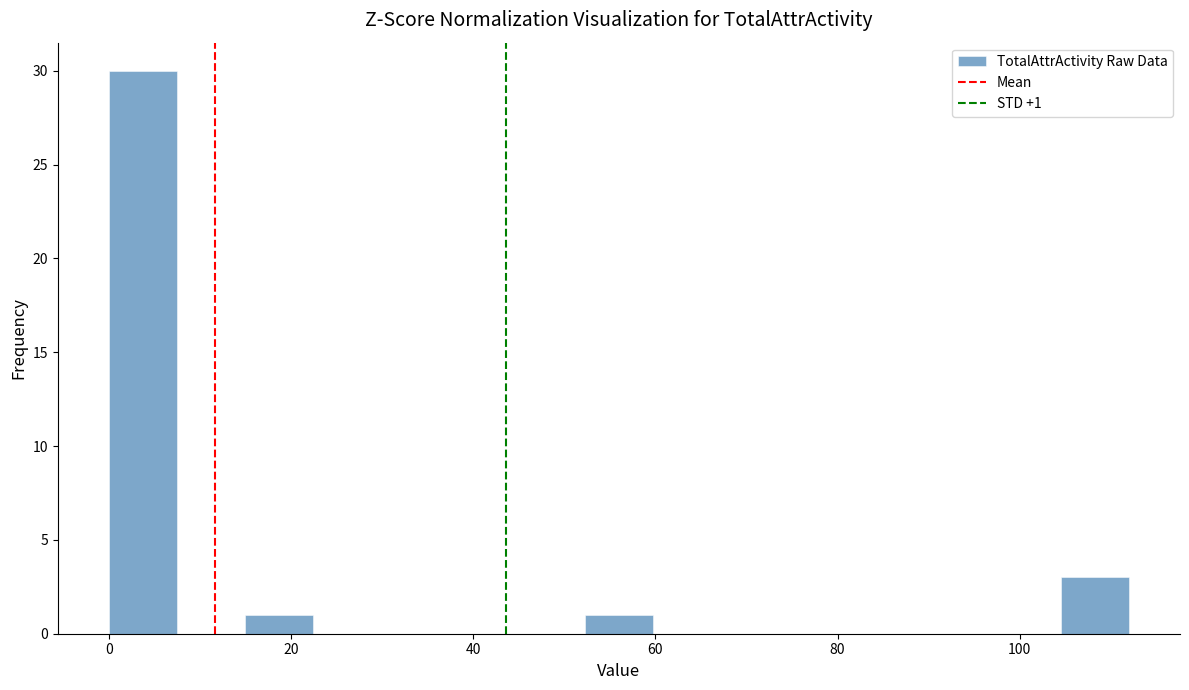

Around what value on the x-axis is the tallest bar? Give the approximate position of its centre, as read against the axis.

4